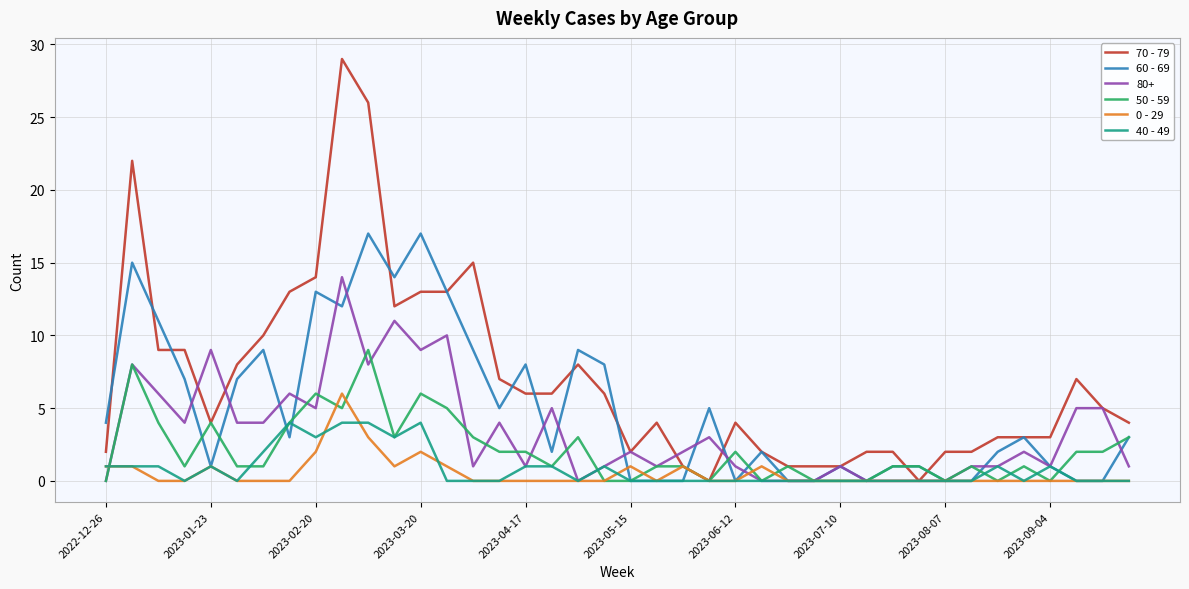

Count the 40 - 49 values in the range 0 to 1.

33